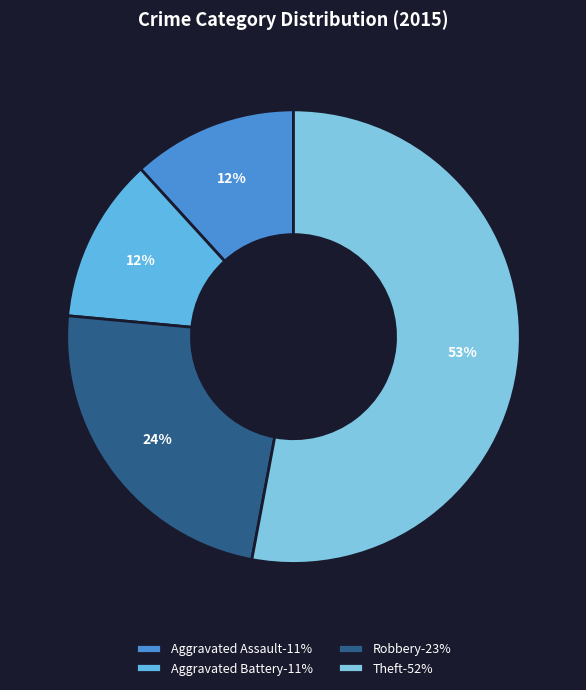

The Robbery slice represents 15% of the pie. True or false?

False